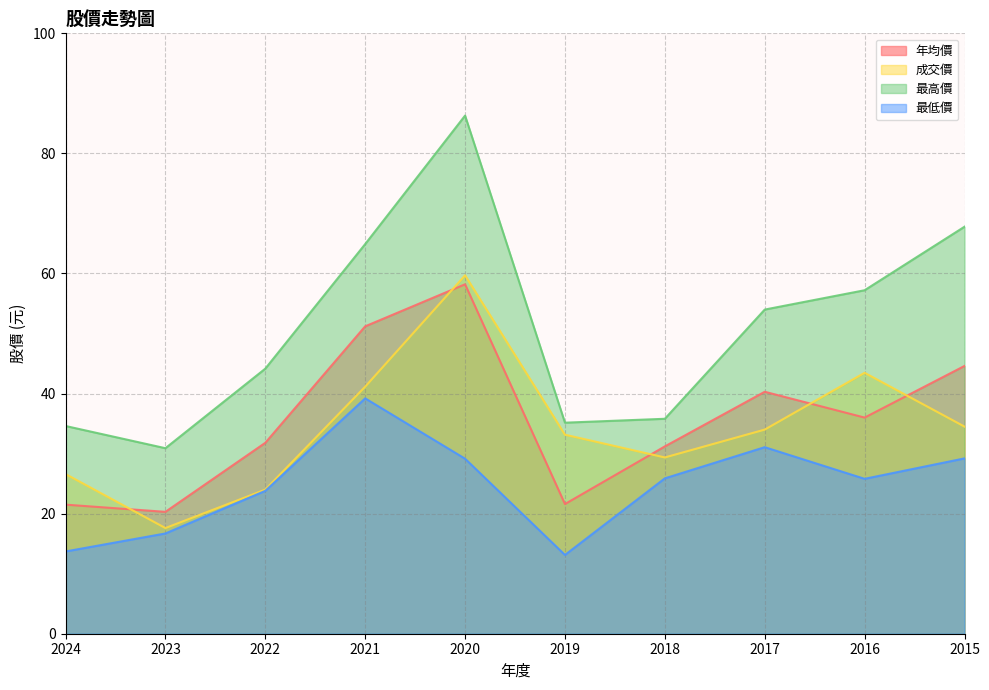

What value does the 成交價 series have at 2022?

24.0